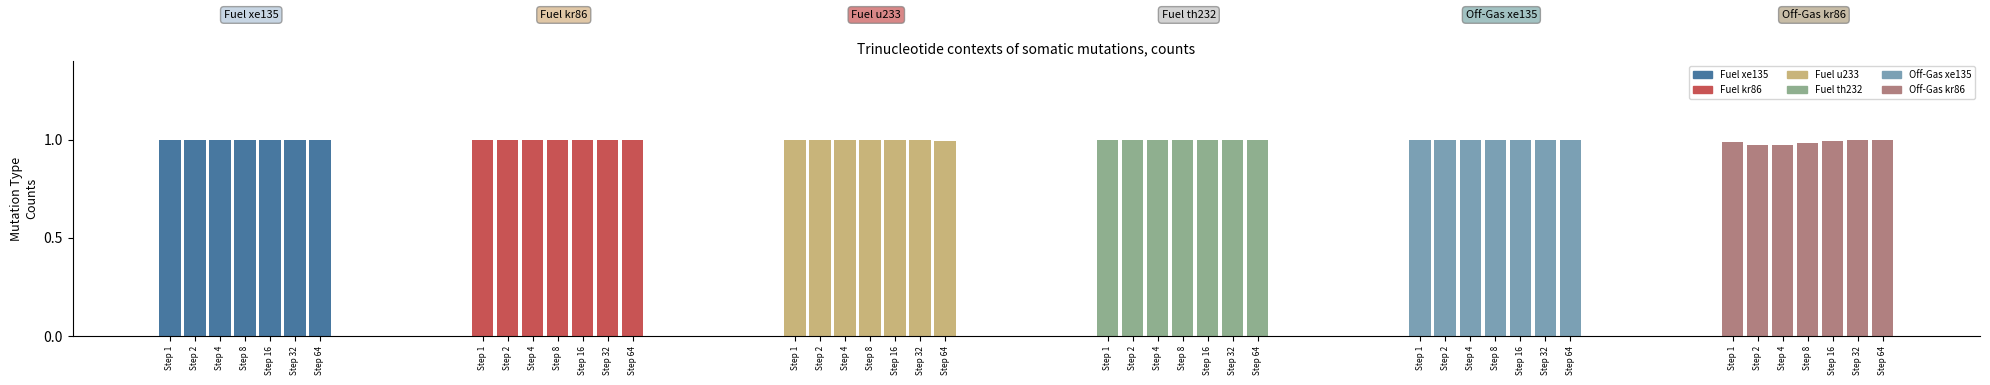

True or false: Fuel kr86 has a value of 1.6 at Step 2.

False